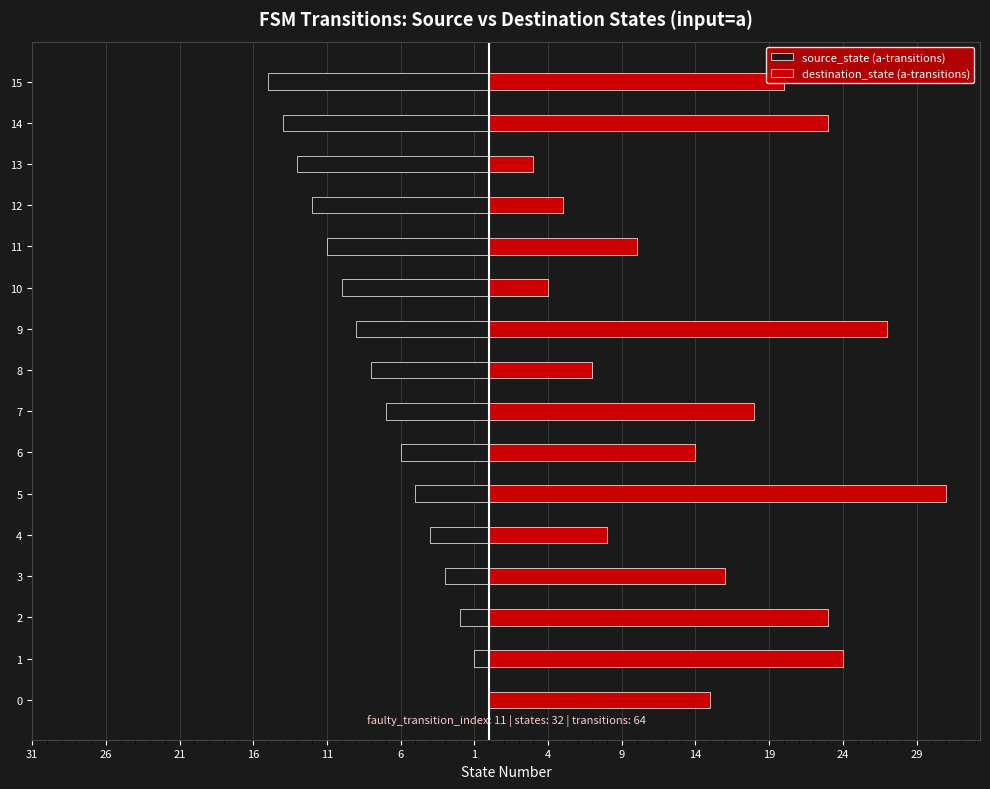

Rank the series by their average value, from lowest to highest.

source_state (a-transitions), destination_state (a-transitions)